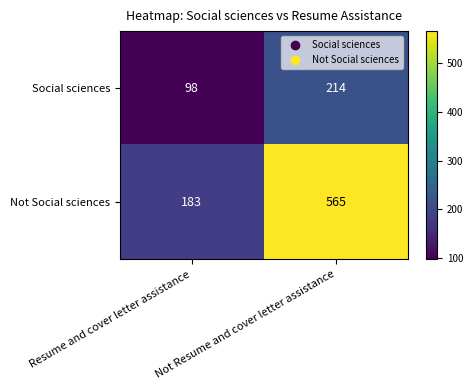

Rank the series at Resume and cover letter assistance from highest to lowest value.

Not Social sciences, Social sciences